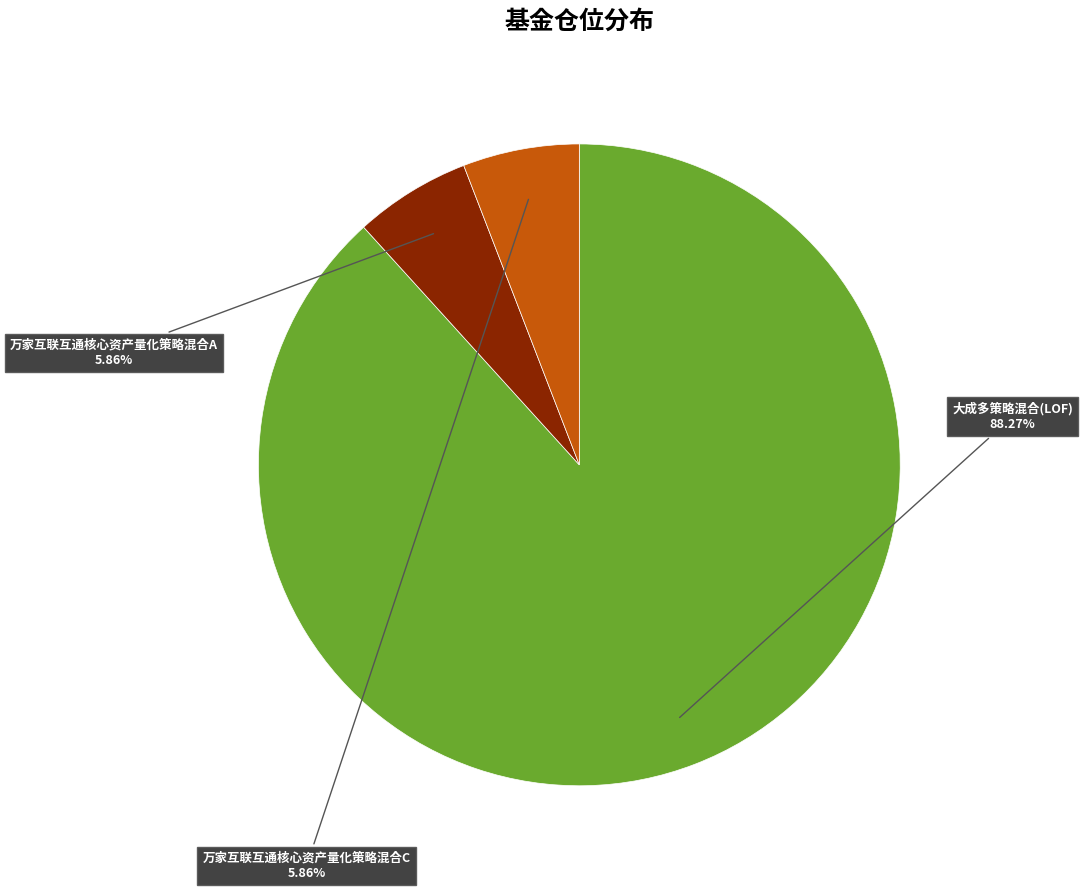

What percentage do 大成多策略混合(LOF) and 万家互联互通核心资产量化策略混合C together represent?

94.1%